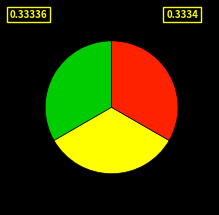

How many segments does this pie chart have?

3